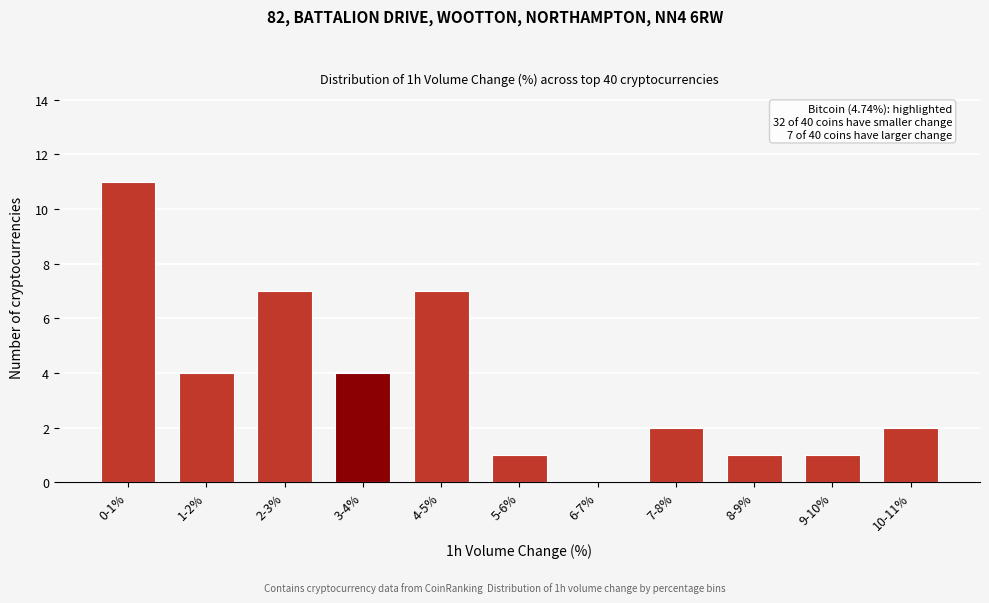

Reading left to right, extract all data points from this chart.

0-1%=11	1-2%=4	2-3%=7	3-4%=4	4-5%=7	5-6%=1	6-7%=0	7-8%=2	8-9%=1	9-10%=1	10-11%=2